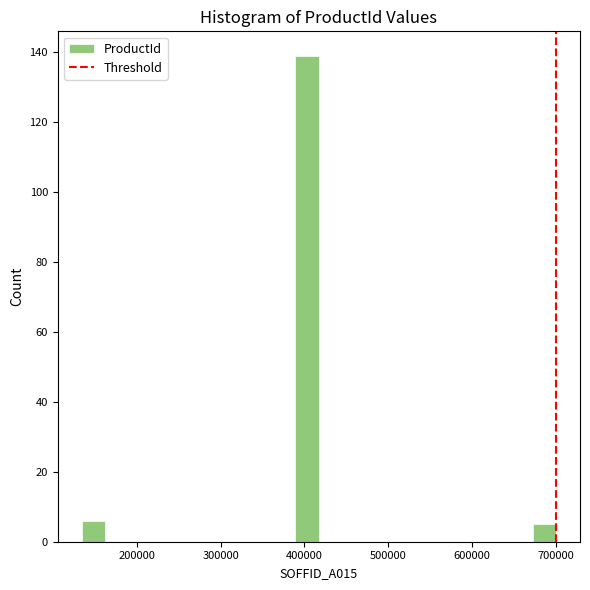

Around what value on the x-axis is the tallest bar? Give the approximate position of its centre, as read against the axis.

400000